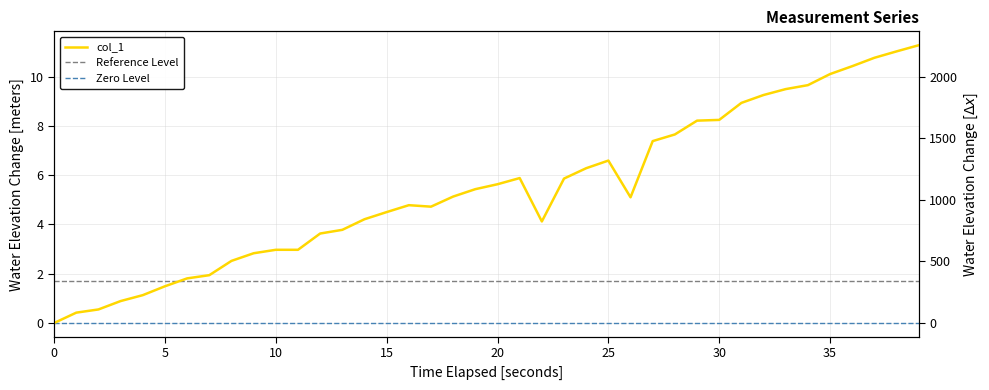

Is this an area chart (filled region under the line)?

No